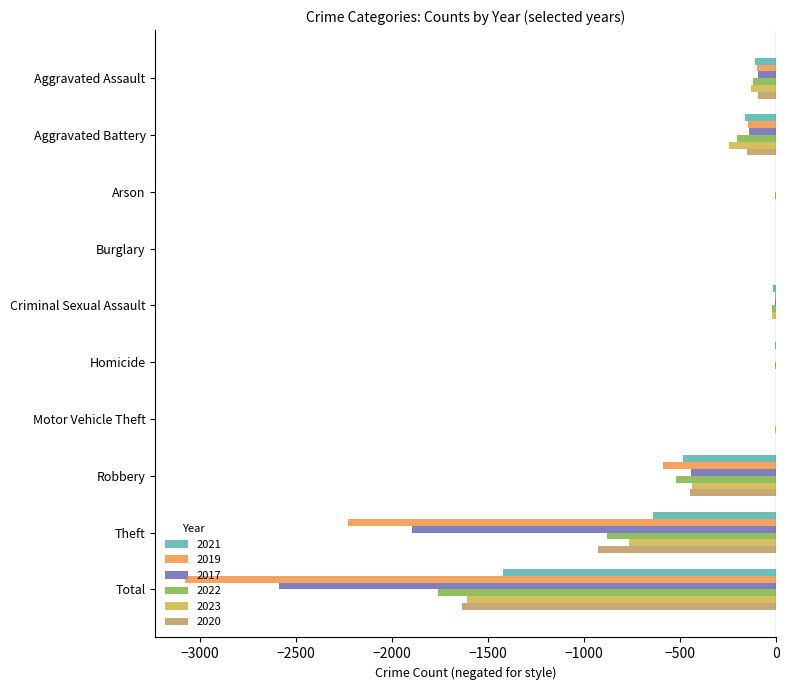

True or false: 2019 has a value of -8 at Criminal Sexual Assault.

True